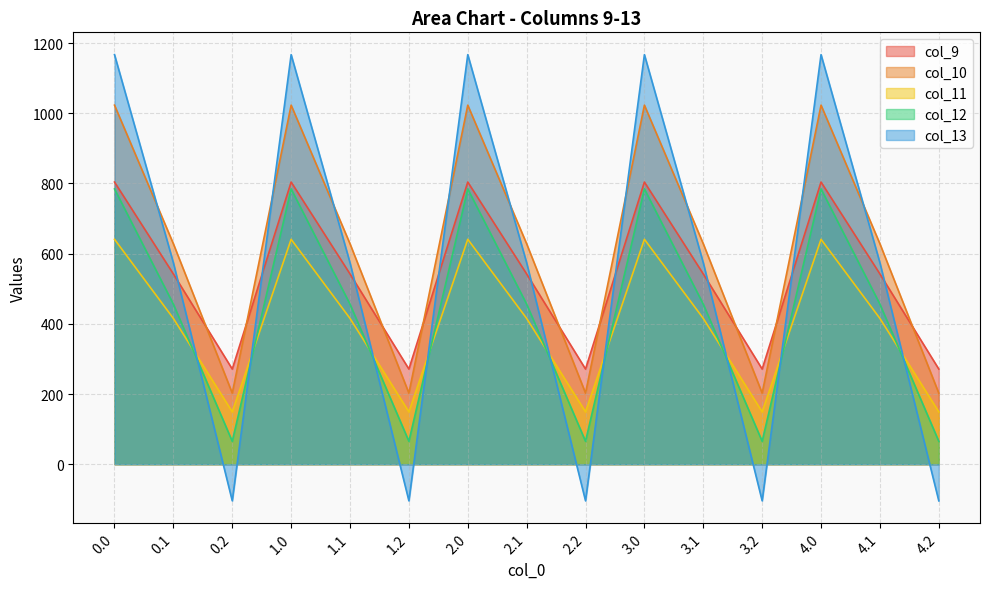

How many distinct data groups are displayed?

5